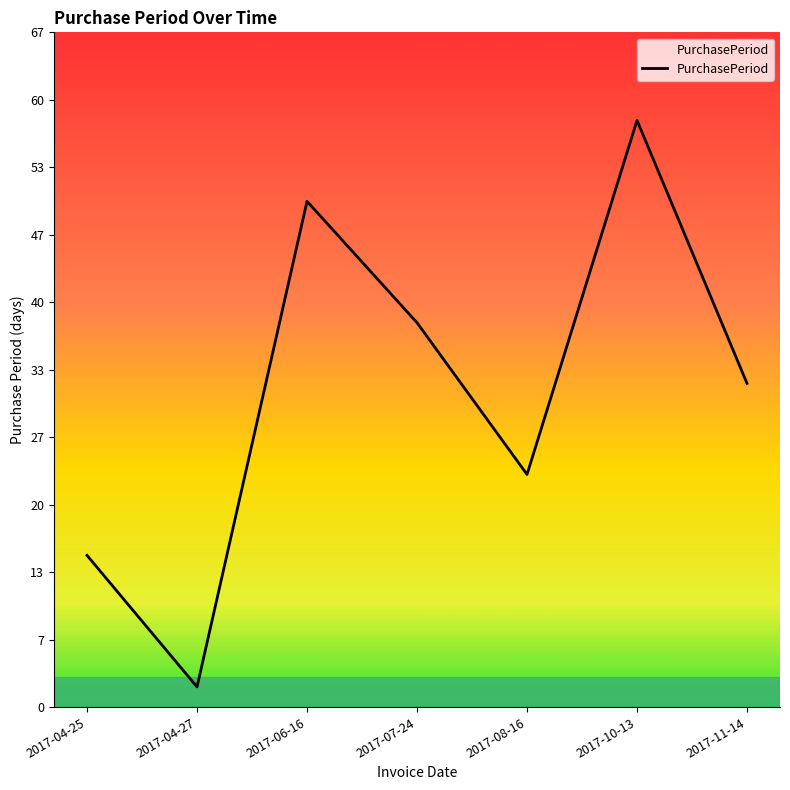

Rank the categories by value from lowest to highest.

2017-04-27, 2017-04-25, 2017-08-16, 2017-11-14, 2017-07-24, 2017-06-16, 2017-10-13